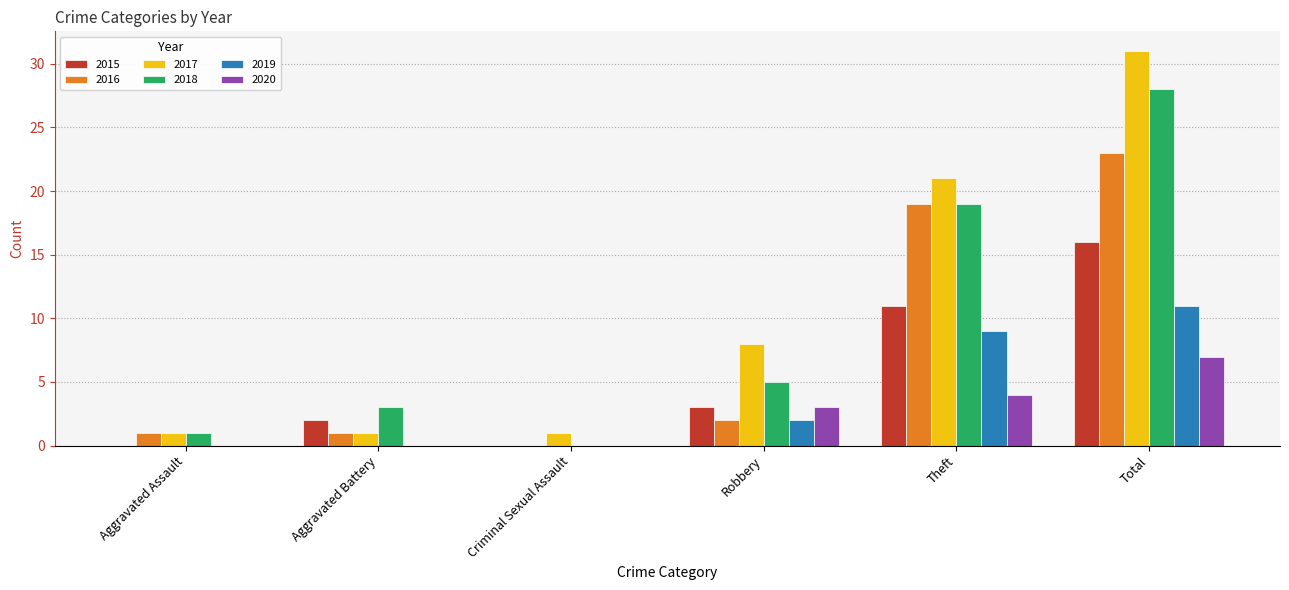

Reading right to left, what are all the values shown in this chart?

2015: Total=16	Theft=11	Robbery=3	Criminal Sexual Assault=0	Aggravated Battery=2	Aggravated Assault=0
2016: Total=23	Theft=19	Robbery=2	Criminal Sexual Assault=0	Aggravated Battery=1	Aggravated Assault=1
2017: Total=31	Theft=21	Robbery=8	Criminal Sexual Assault=1	Aggravated Battery=1	Aggravated Assault=1
2018: Total=28	Theft=19	Robbery=5	Criminal Sexual Assault=0	Aggravated Battery=3	Aggravated Assault=1
2019: Total=11	Theft=9	Robbery=2	Criminal Sexual Assault=0	Aggravated Battery=0	Aggravated Assault=0
2020: Total=7	Theft=4	Robbery=3	Criminal Sexual Assault=0	Aggravated Battery=0	Aggravated Assault=0